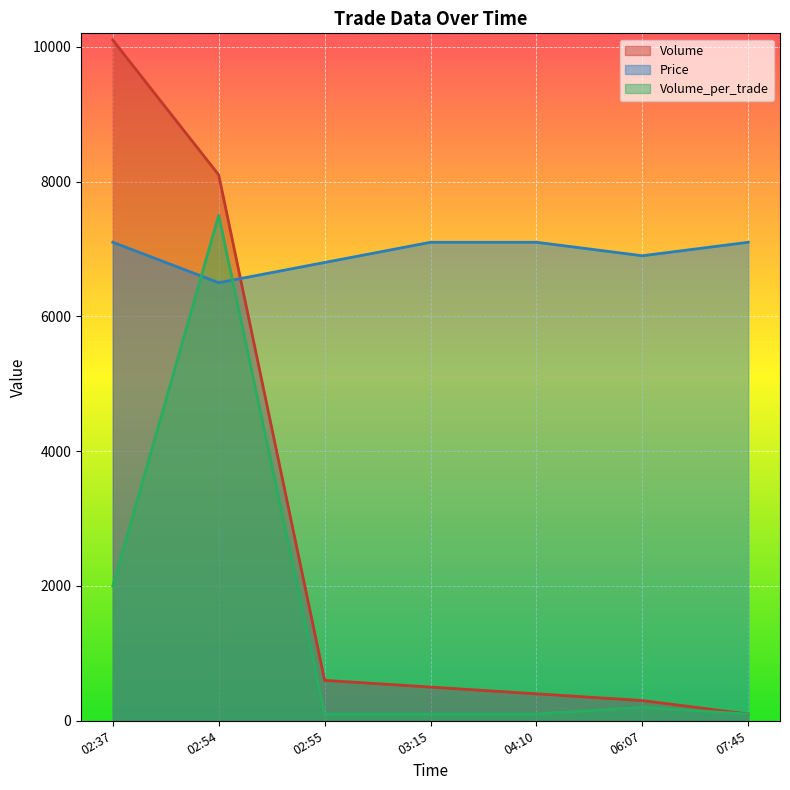

Is the value of Volume at 02:54 greater than the value of Price at 02:55?

Yes